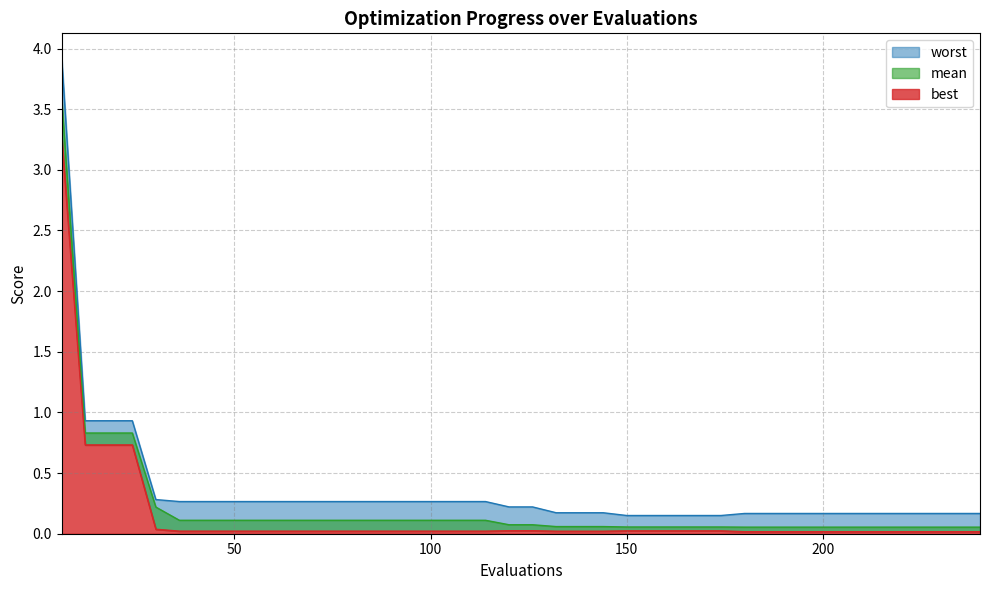

What are all the series names shown in the legend?

mean, best, worst